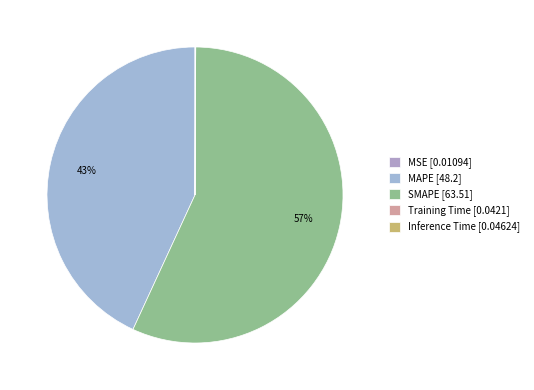

To the nearest percent, what is the average slice percentage?

20%